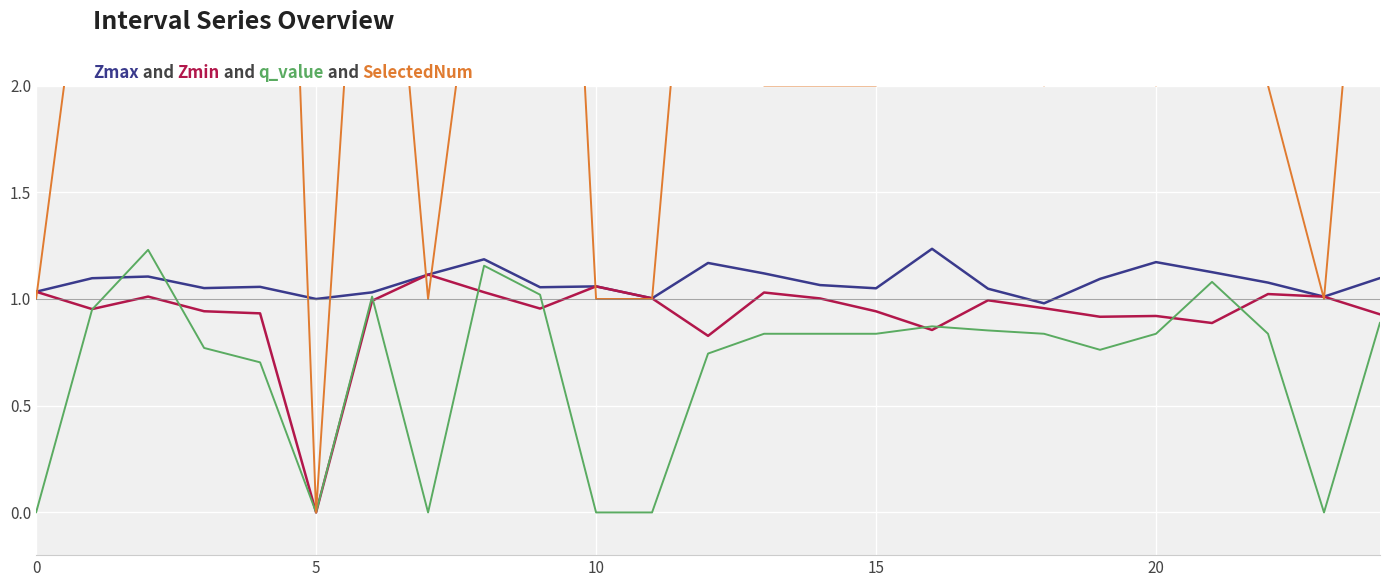

At how many categories does at least one series exceed 4?

4